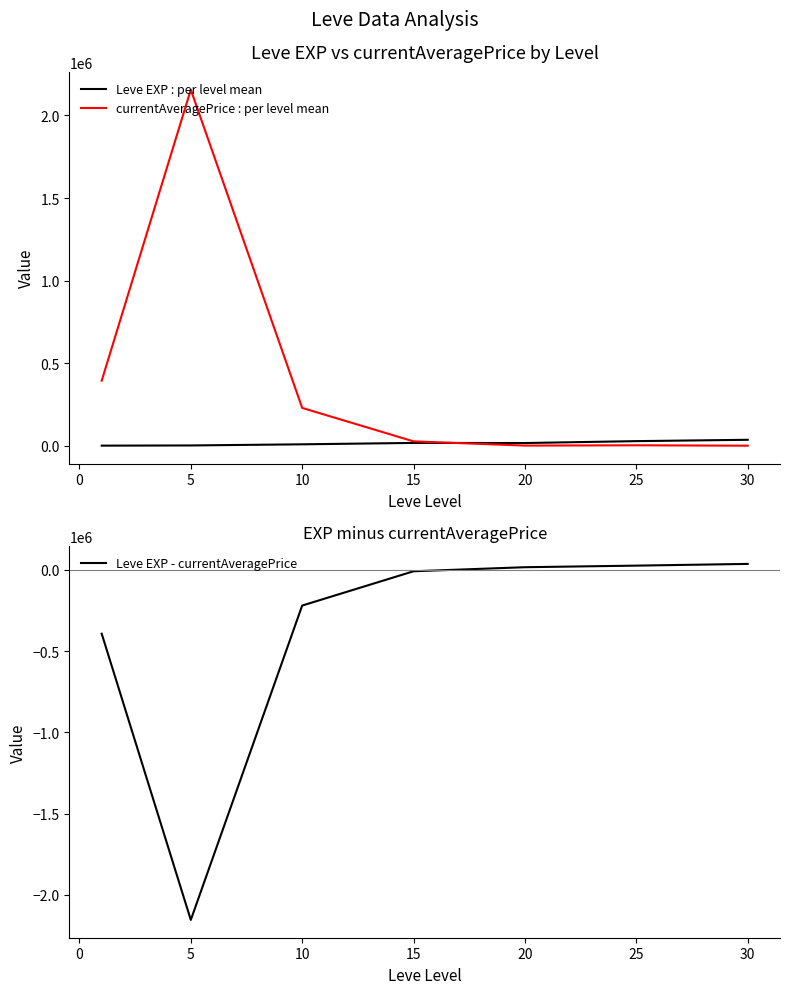

Which series has the largest range (max minus min)?

Leve EXP - currentAveragePrice